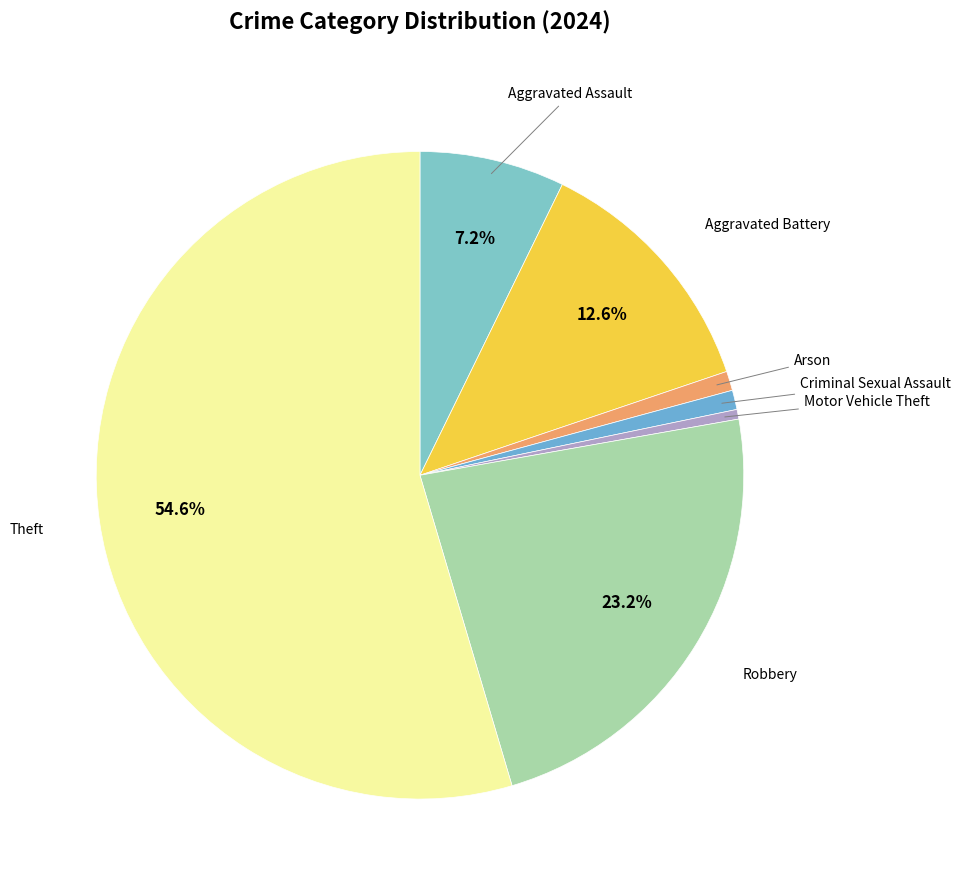

How many segments does this pie chart have?

7